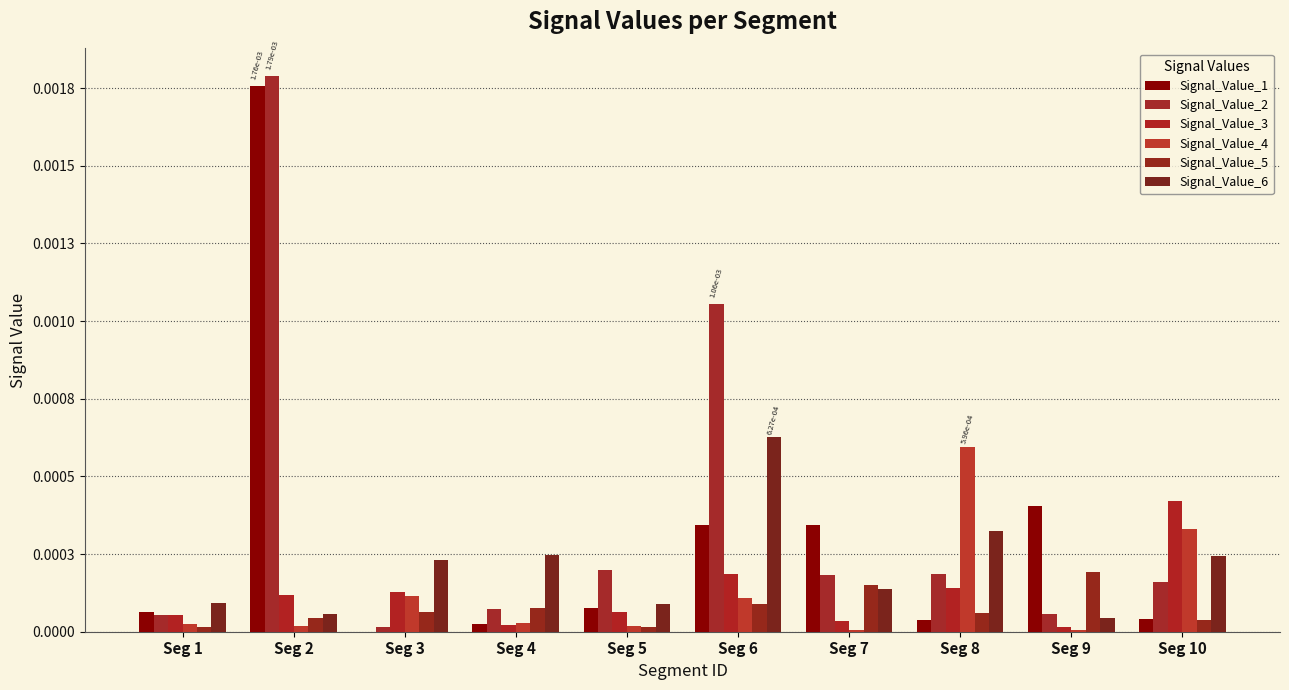

The Signal_Value_6 series shows 0.0 at Seg 6. True or false?

False